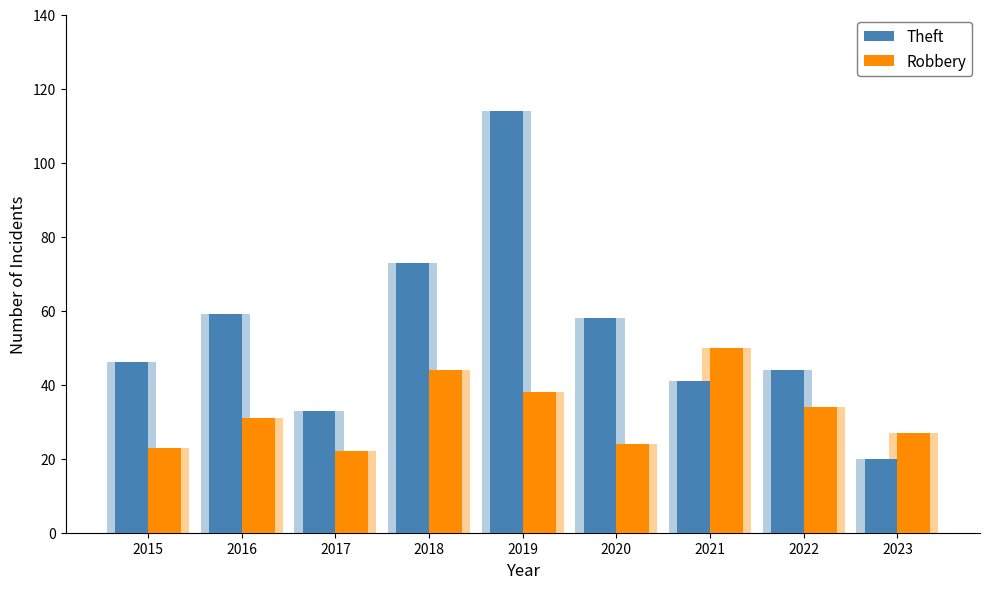

How many bars are there in total?

18